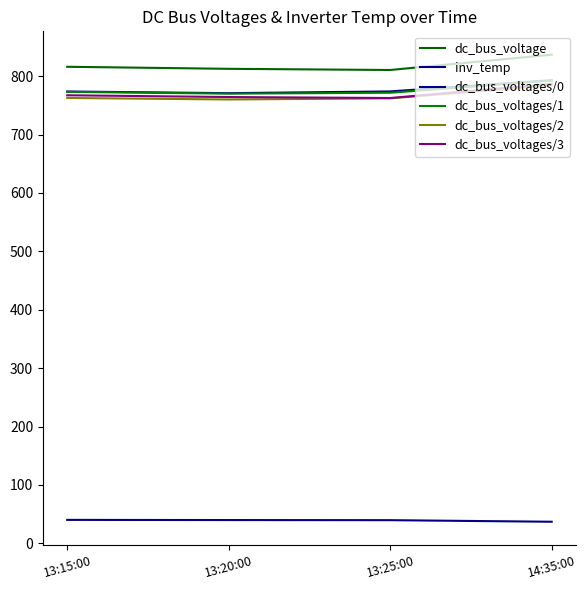

What is the difference between the dc_bus_voltage values at 13:15:00 and 13:25:00?

5.5